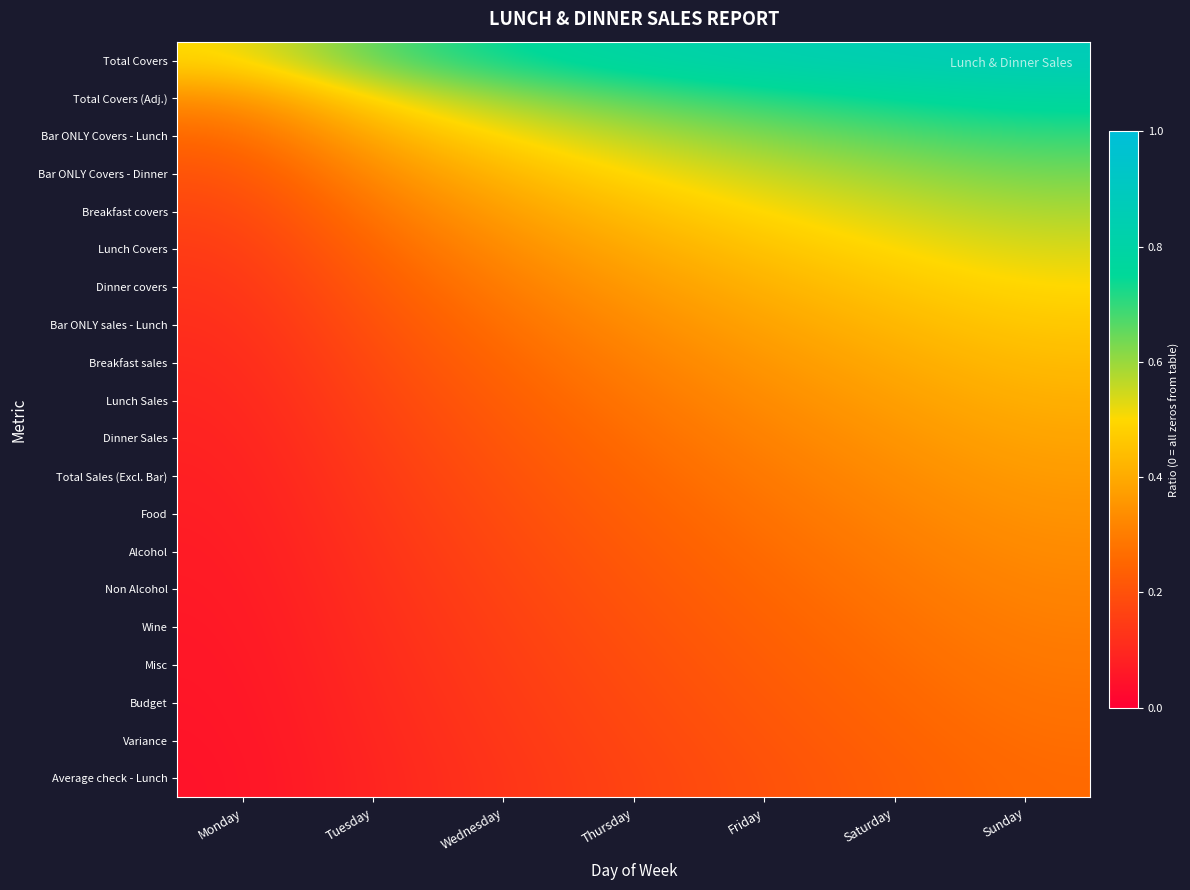

Reading right to left, what are all the values shown in this chart?

Total Covers: Sunday=0.9	Saturday=0.9	Friday=0.8	Thursday=0.8	Wednesday=0.8	Tuesday=0.7	Monday=0.5
Total Covers (Adj.): Sunday=0.8	Saturday=0.8	Friday=0.7	Thursday=0.7	Wednesday=0.6	Tuesday=0.5	Monday=0.3
Bar ONLY Covers - Lunch: Sunday=0.7	Saturday=0.7	Friday=0.6	Thursday=0.6	Wednesday=0.5	Tuesday=0.4	Monday=0.2
Bar ONLY Covers - Dinner: Sunday=0.6	Saturday=0.6	Friday=0.6	Thursday=0.5	Wednesday=0.4	Tuesday=0.3	Monday=0.2
Breakfast covers: Sunday=0.6	Saturday=0.5	Friday=0.5	Thursday=0.4	Wednesday=0.4	Tuesday=0.3	Monday=0.2
Lunch Covers: Sunday=0.5	Saturday=0.5	Friday=0.5	Thursday=0.4	Wednesday=0.3	Tuesday=0.2	Monday=0.1
Dinner covers: Sunday=0.5	Saturday=0.5	Friday=0.4	Thursday=0.4	Wednesday=0.3	Tuesday=0.2	Monday=0.1
Bar ONLY sales - Lunch: Sunday=0.5	Saturday=0.4	Friday=0.4	Thursday=0.3	Wednesday=0.3	Tuesday=0.2	Monday=0.1
Breakfast sales: Sunday=0.4	Saturday=0.4	Friday=0.4	Thursday=0.3	Wednesday=0.2	Tuesday=0.2	Monday=0.1
Lunch Sales: Sunday=0.4	Saturday=0.4	Friday=0.3	Thursday=0.3	Wednesday=0.2	Tuesday=0.2	Monday=0.1
Dinner Sales: Sunday=0.4	Saturday=0.4	Friday=0.3	Thursday=0.3	Wednesday=0.2	Tuesday=0.2	Monday=0.1
Total Sales (Excl. Bar): Sunday=0.4	Saturday=0.3	Friday=0.3	Thursday=0.2	Wednesday=0.2	Tuesday=0.1	Monday=0.1
Food: Sunday=0.3	Saturday=0.3	Friday=0.3	Thursday=0.2	Wednesday=0.2	Tuesday=0.1	Monday=0.1
Alcohol: Sunday=0.3	Saturday=0.3	Friday=0.3	Thursday=0.2	Wednesday=0.2	Tuesday=0.1	Monday=0.1
Non Alcohol: Sunday=0.3	Saturday=0.3	Friday=0.2	Thursday=0.2	Wednesday=0.2	Tuesday=0.1	Monday=0.1
Wine: Sunday=0.3	Saturday=0.3	Friday=0.2	Thursday=0.2	Wednesday=0.2	Tuesday=0.1	Monday=0.1
Misc: Sunday=0.3	Saturday=0.3	Friday=0.2	Thursday=0.2	Wednesday=0.1	Tuesday=0.1	Monday=0.1
Budget: Sunday=0.3	Saturday=0.2	Friday=0.2	Thursday=0.2	Wednesday=0.1	Tuesday=0.1	Monday=0.1
Variance: Sunday=0.3	Saturday=0.2	Friday=0.2	Thursday=0.2	Wednesday=0.1	Tuesday=0.1	Monday=0.1
Average check - Lunch: Sunday=0.3	Saturday=0.2	Friday=0.2	Thursday=0.2	Wednesday=0.1	Tuesday=0.1	Monday=0.0